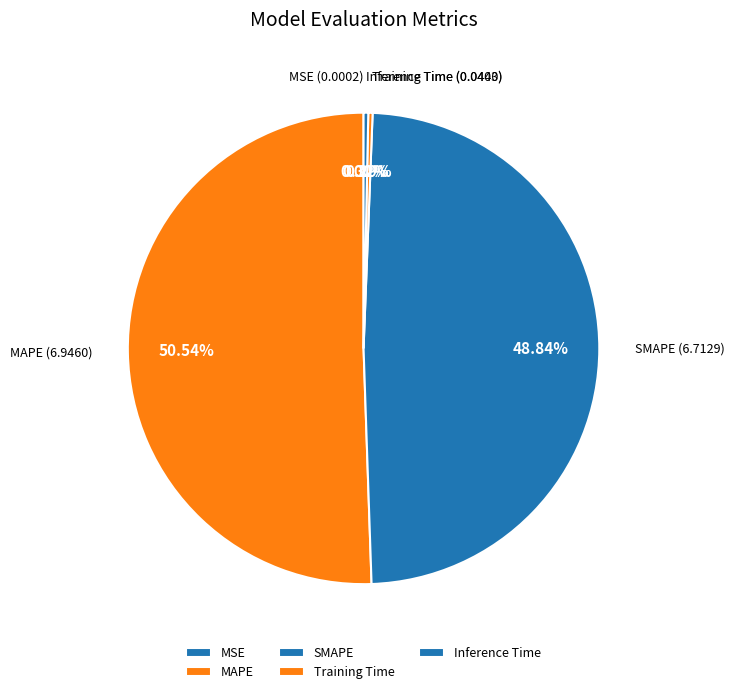

Between SMAPE and Inference Time, which is larger?

SMAPE